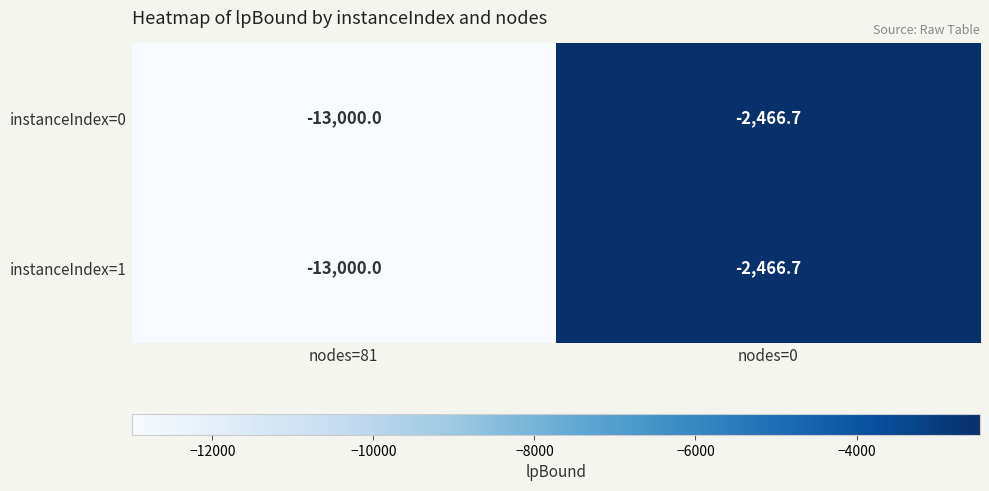

True or false: instanceIndex=1 has a value of -21666.4 at nodes=81.

False